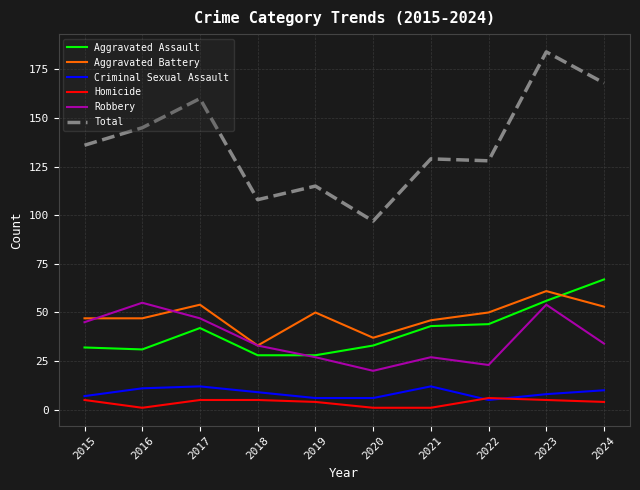

List the series in order of their peak value, highest first.

Total, Aggravated Assault, Aggravated Battery, Robbery, Criminal Sexual Assault, Homicide